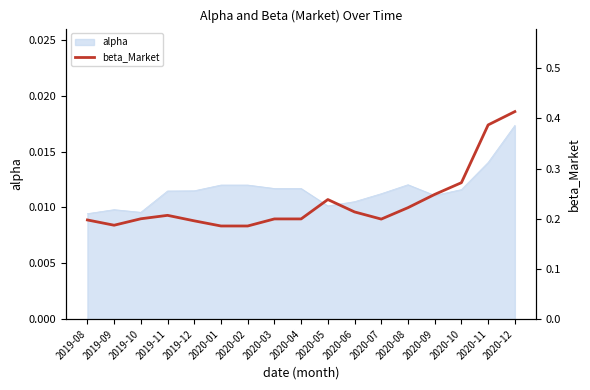

Between 2020-08 and 2019-10, which is larger?

2020-08